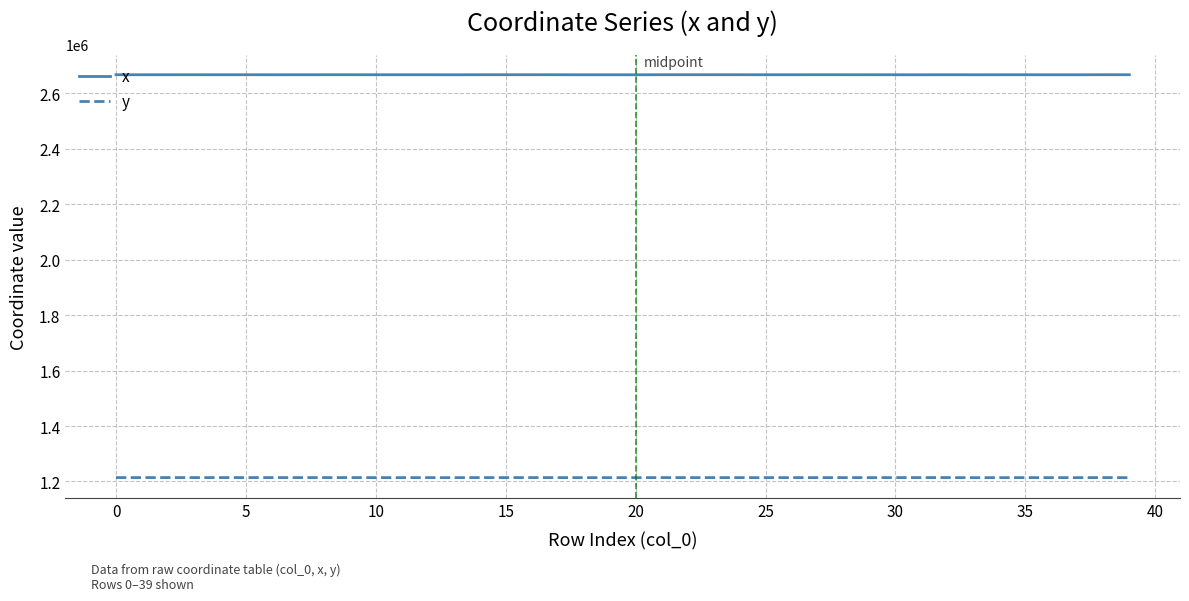

Which series has the largest total across all categories?

x